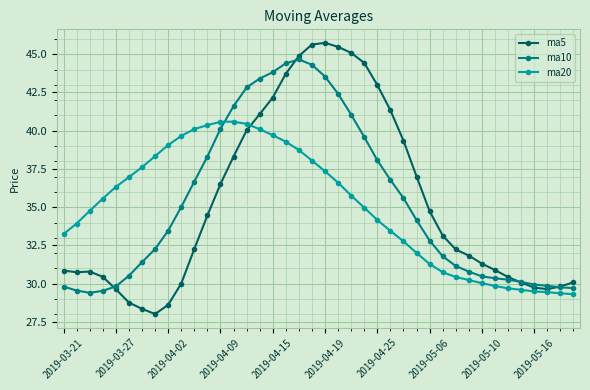

How many lines are shown in the chart?

3